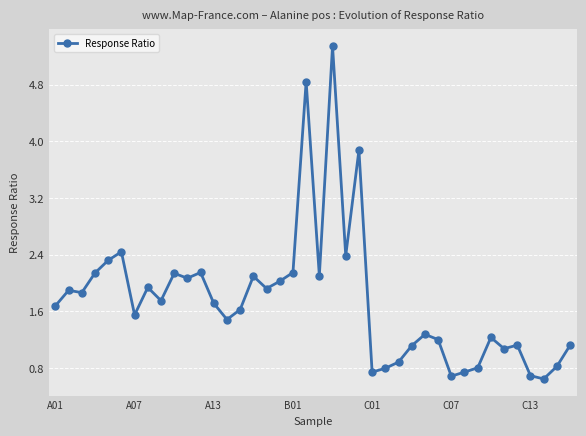

What is the value of the 39th point from the left?

0.8